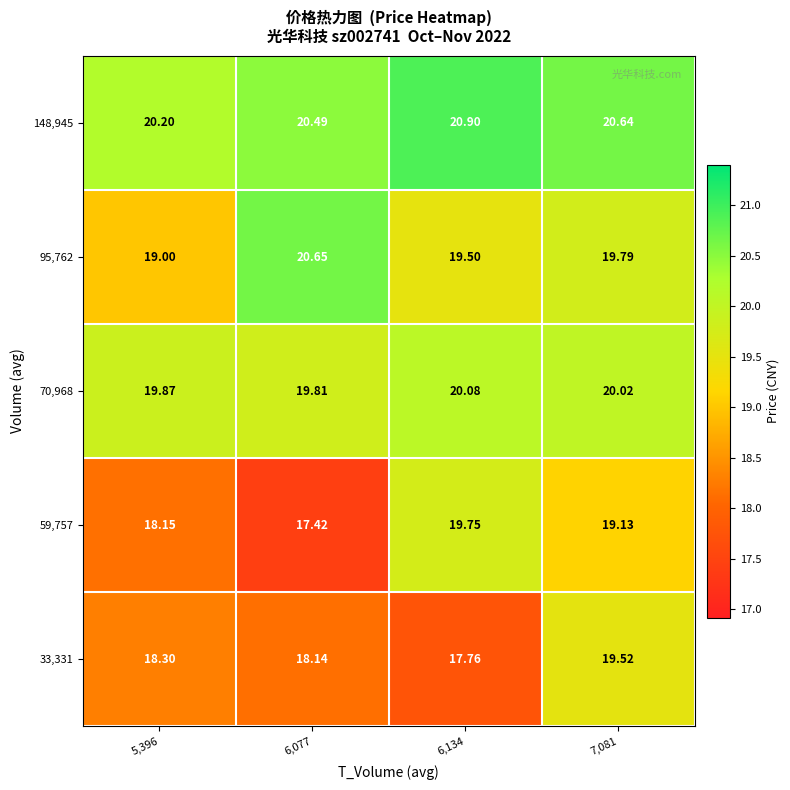

What is the maximum value shown in the chart?

20.9